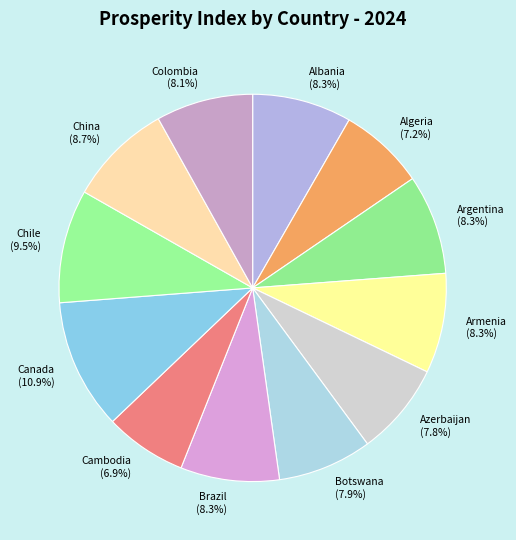

True or false: Brazil accounts for 14% of the total.

False